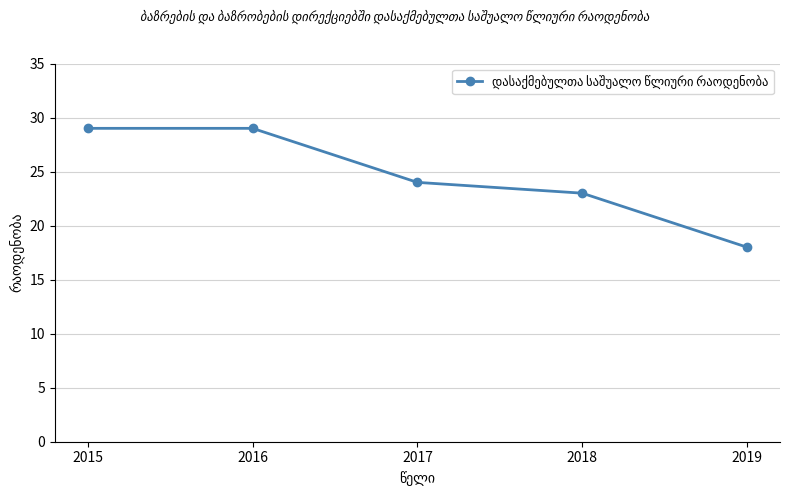

What is the maximum value shown in the chart?

29